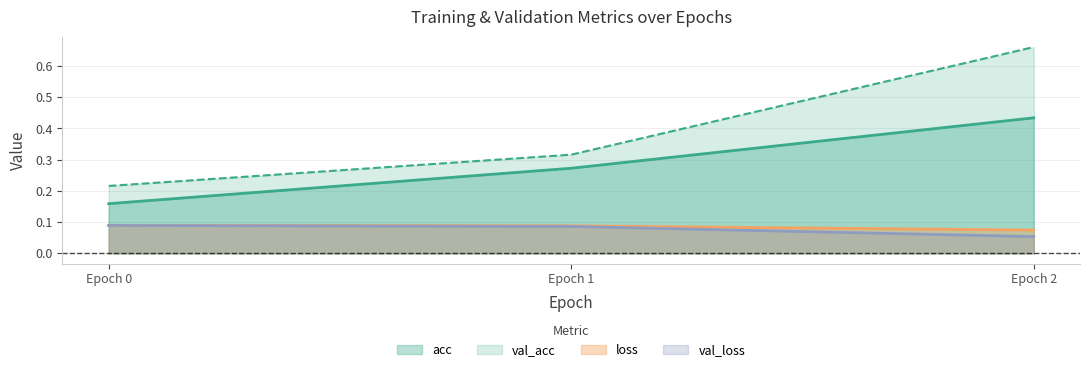

Which series has the largest total across all categories?

val_acc